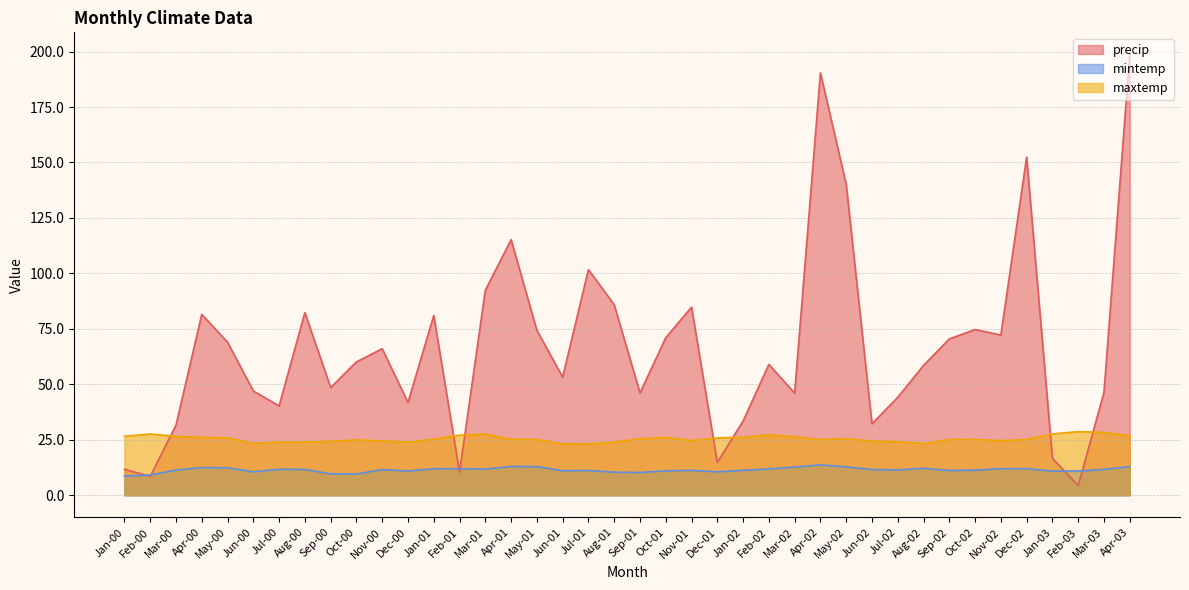

What is the label of the 26th point from the left?

Feb-02